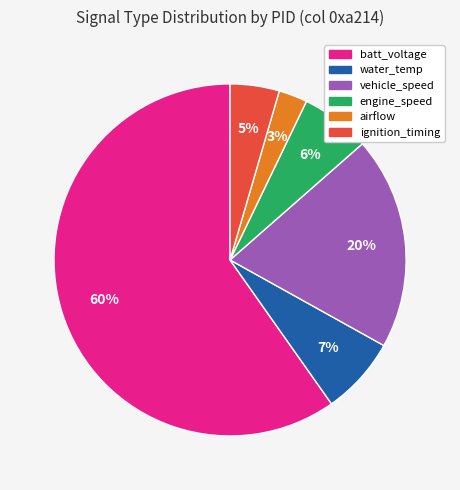

To the nearest percent, what is the average slice percentage?

17%